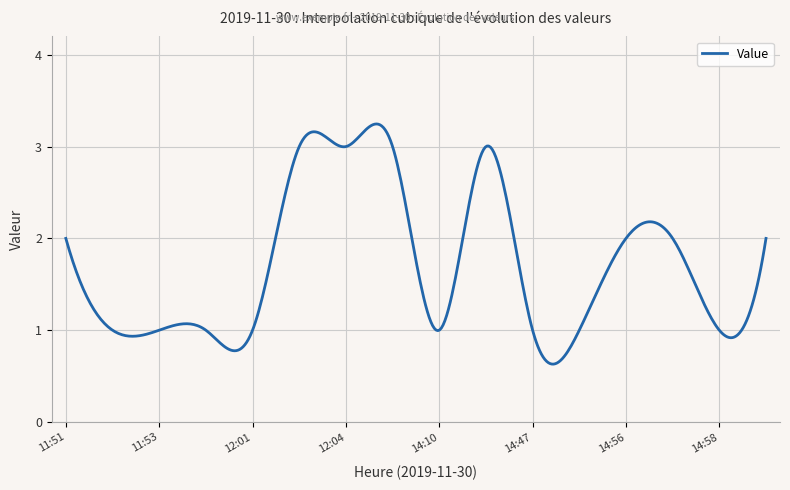

How many categories are shown in the chart?

400